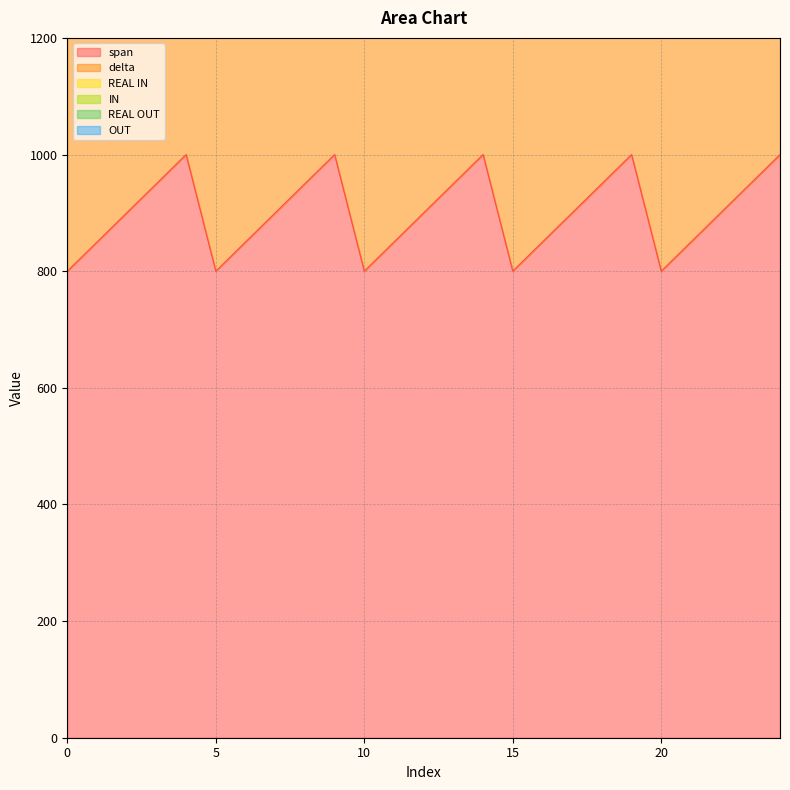

What is the value of the OUT point at the 1st from the left?

2